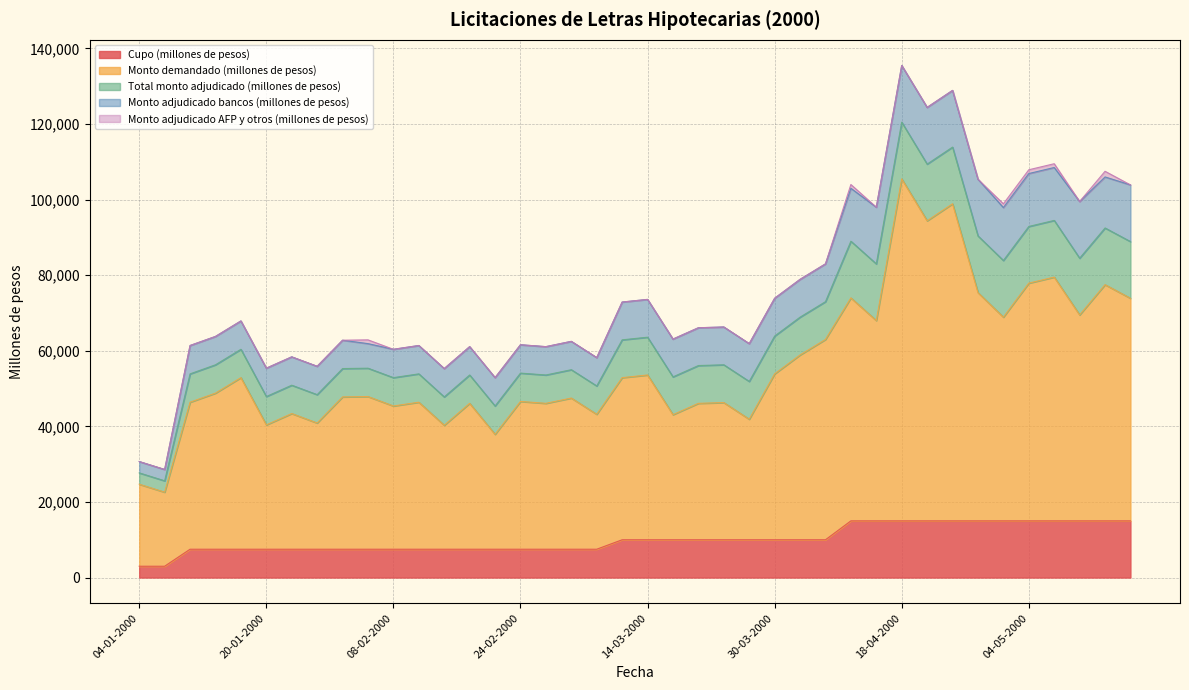

What is the highest value of the Monto adjudicado bancos (millones de pesos) series?

15000